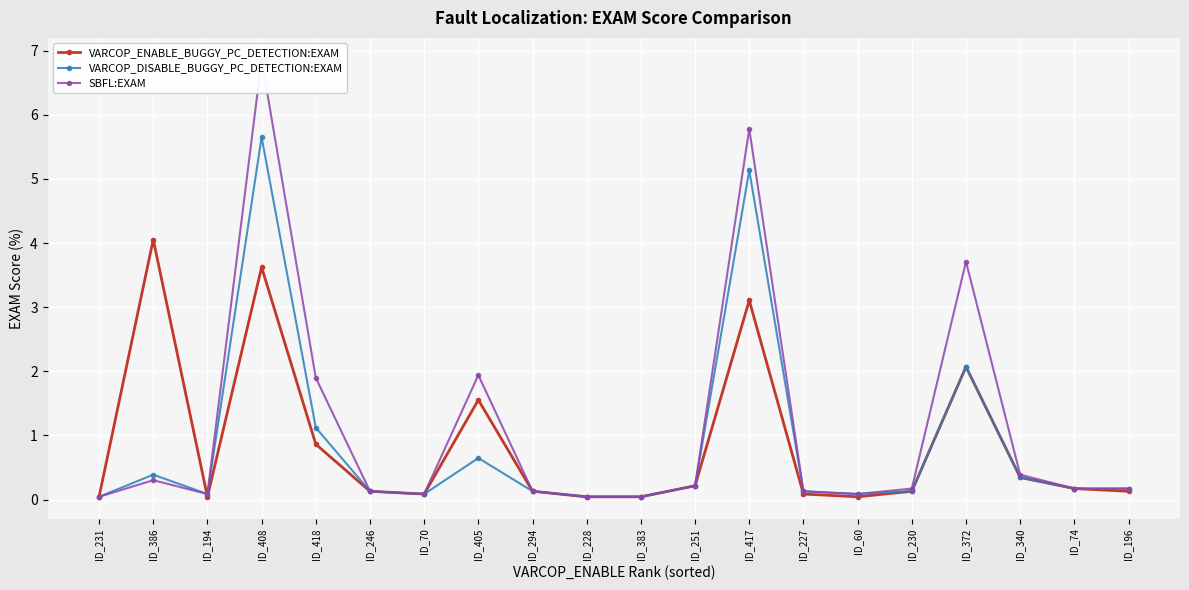

Rank the series at ID_405 from highest to lowest value.

SBFL:EXAM, VARCOP_ENABLE_BUGGY_PC_DETECTION:EXAM, VARCOP_DISABLE_BUGGY_PC_DETECTION:EXAM